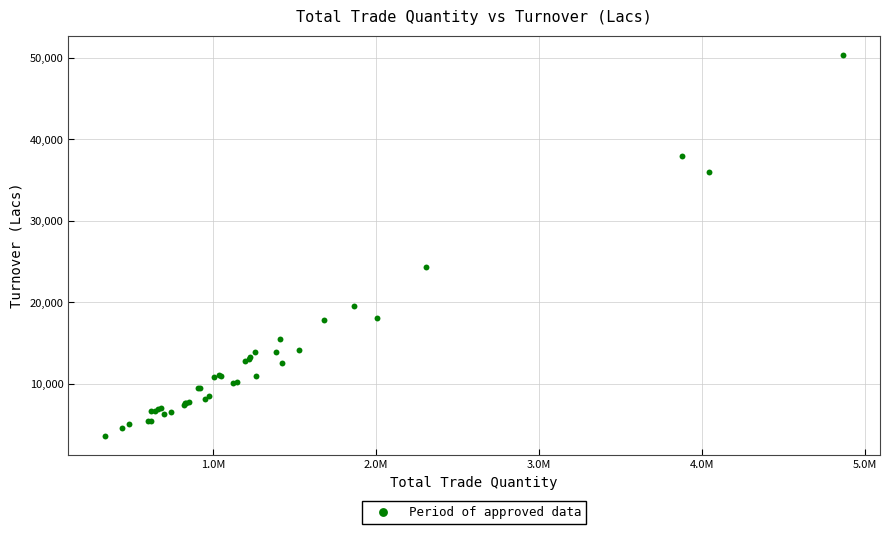

What Y value in the scatter plot is closest to 27018?

24290.3